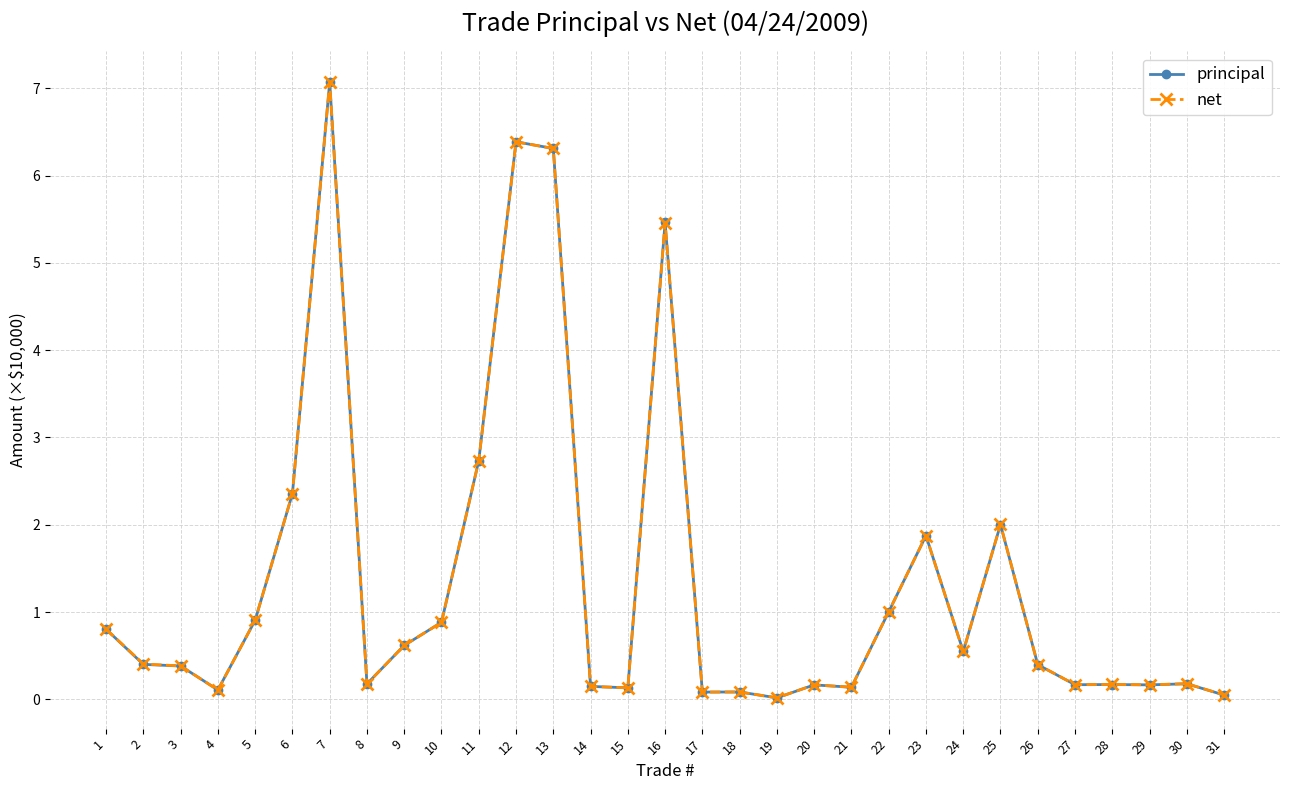

What is the greatest value displayed?

7.1